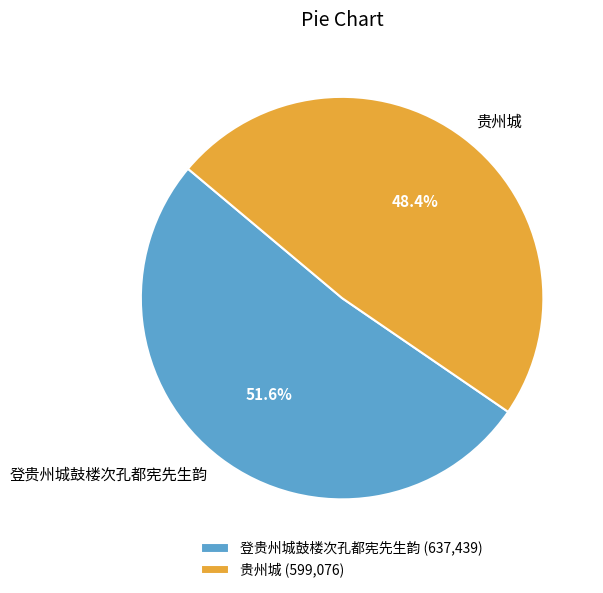

What is the largest slice in the pie chart?

登贵州城鼓楼次孔都宪先生韵